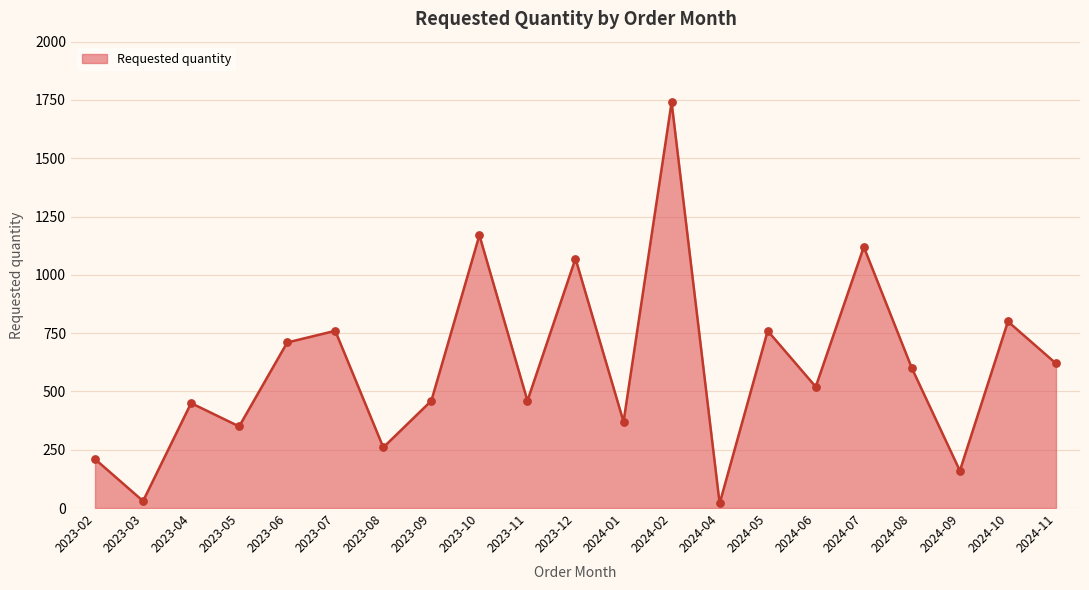

What is the change in value from 2023-10 to 2024-06?

-650